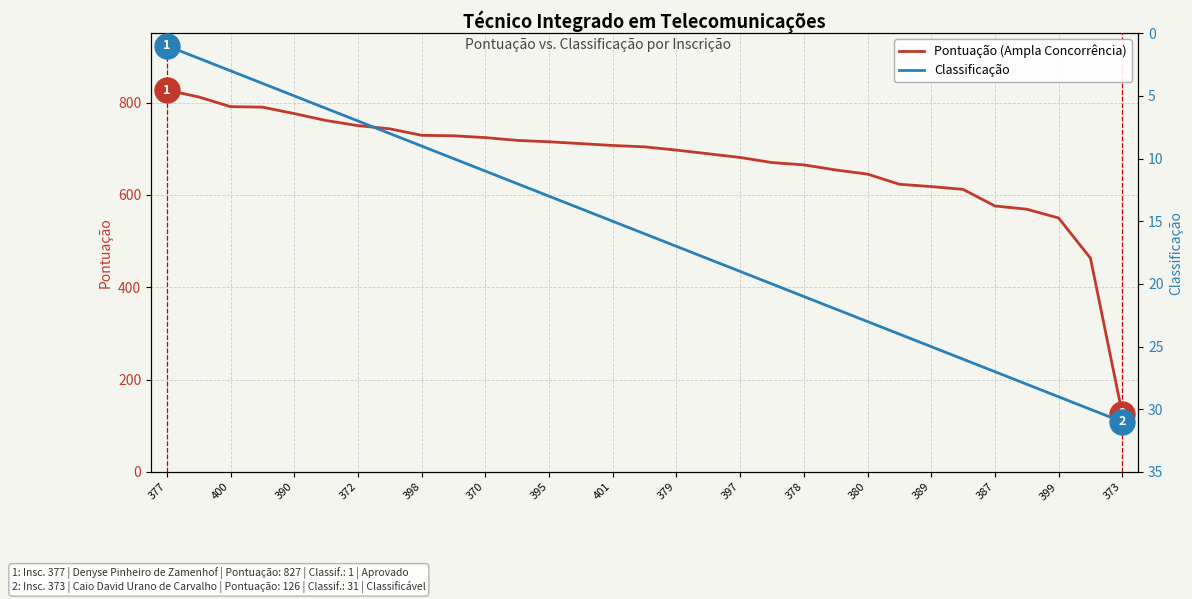

Rank the series at 29 from lowest to highest value.

Classificação, Pontuação